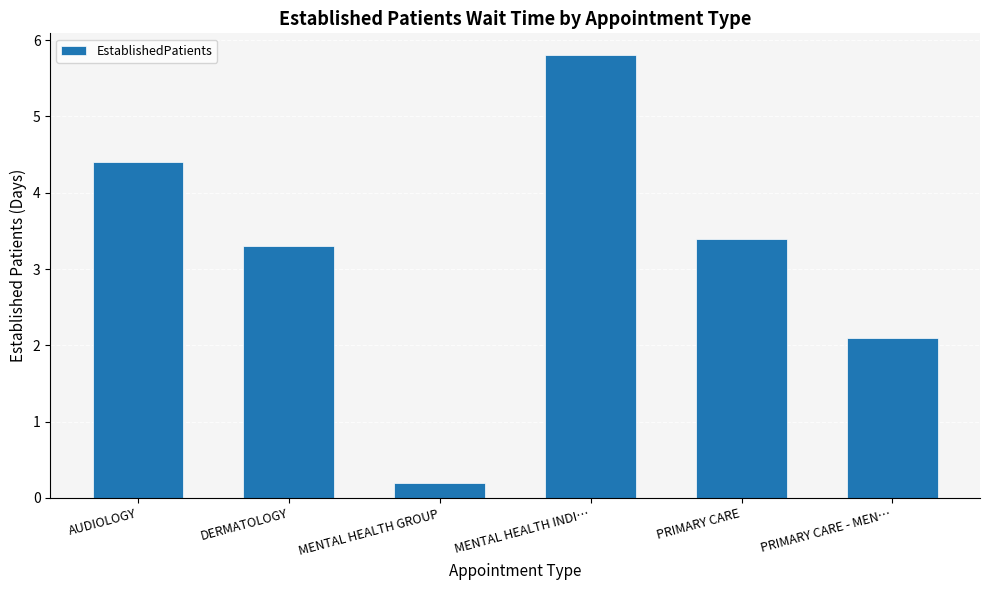

Reading left to right, list all the values displayed in this chart.

AUDIOLOGY=4.4	DERMATOLOGY=3.3	MENTAL HEALTH GROUP=0.2	MENTAL HEALTH INDI…=5.8	PRIMARY CARE=3.4	PRIMARY CARE - MEN…=2.1